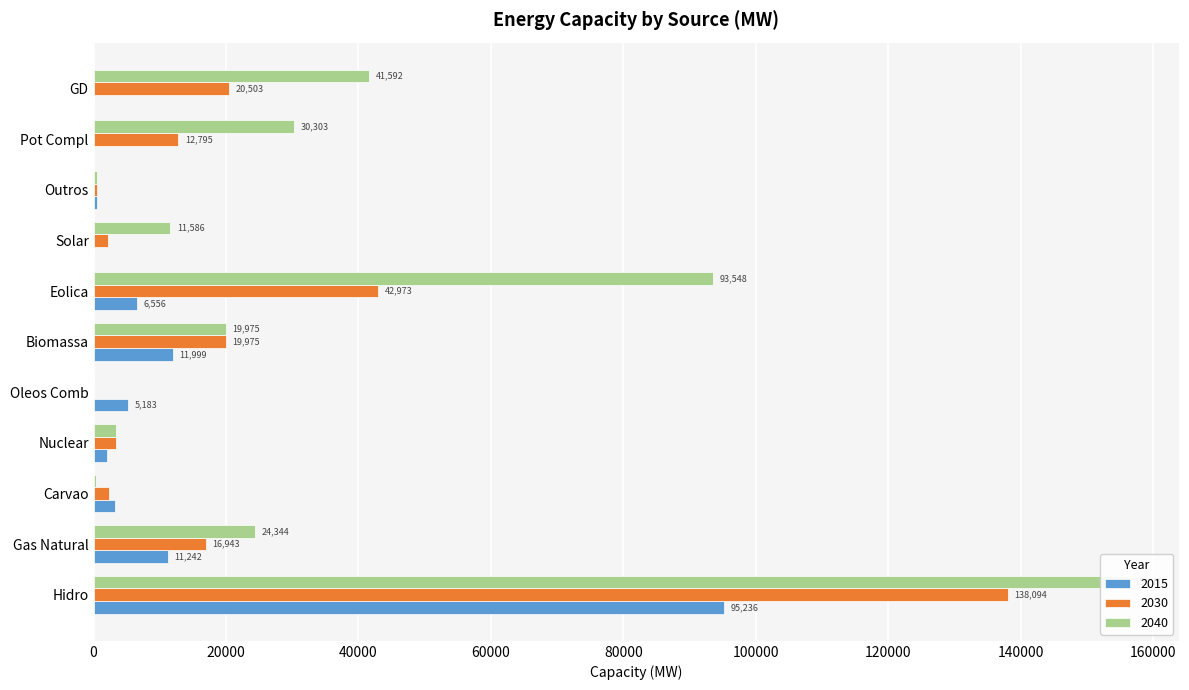

The 2040 series shows 0 at Oleos Comb. True or false?

True